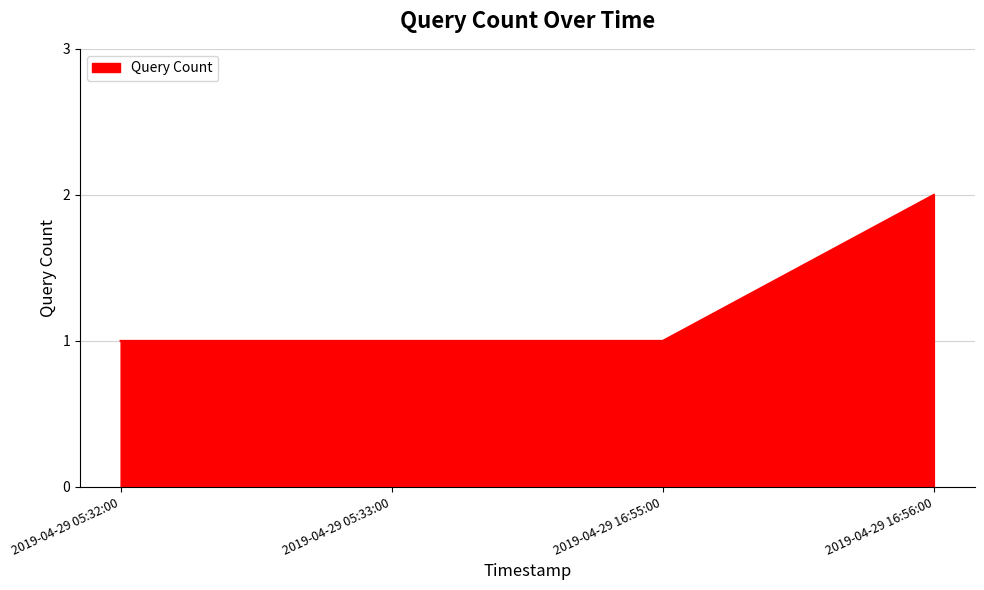

Which category has the highest value across all series?

2019-04-29 16:56:00